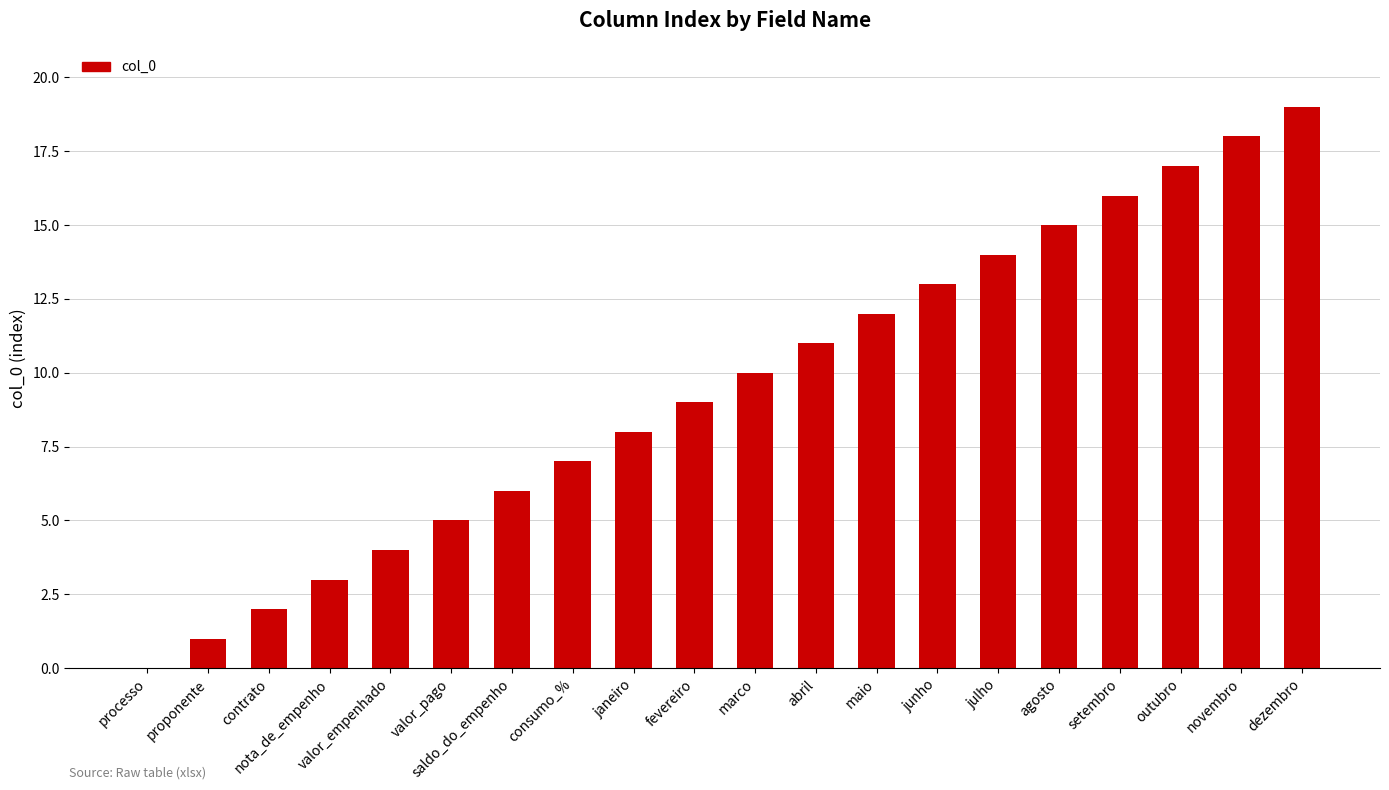

What is the maximum value shown in the chart?

19